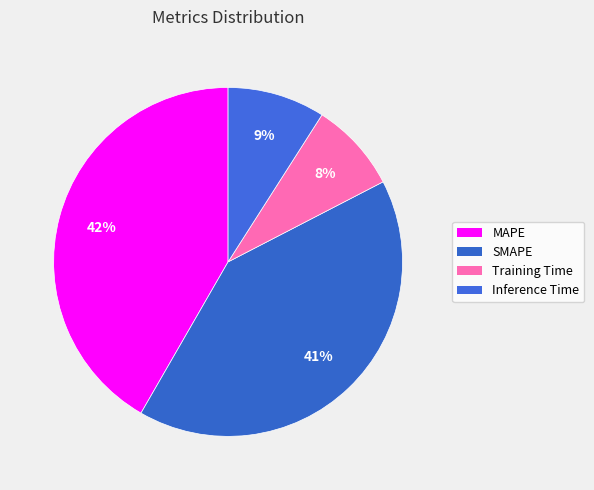

Is the sum of SMAPE and MAPE greater than half?

Yes